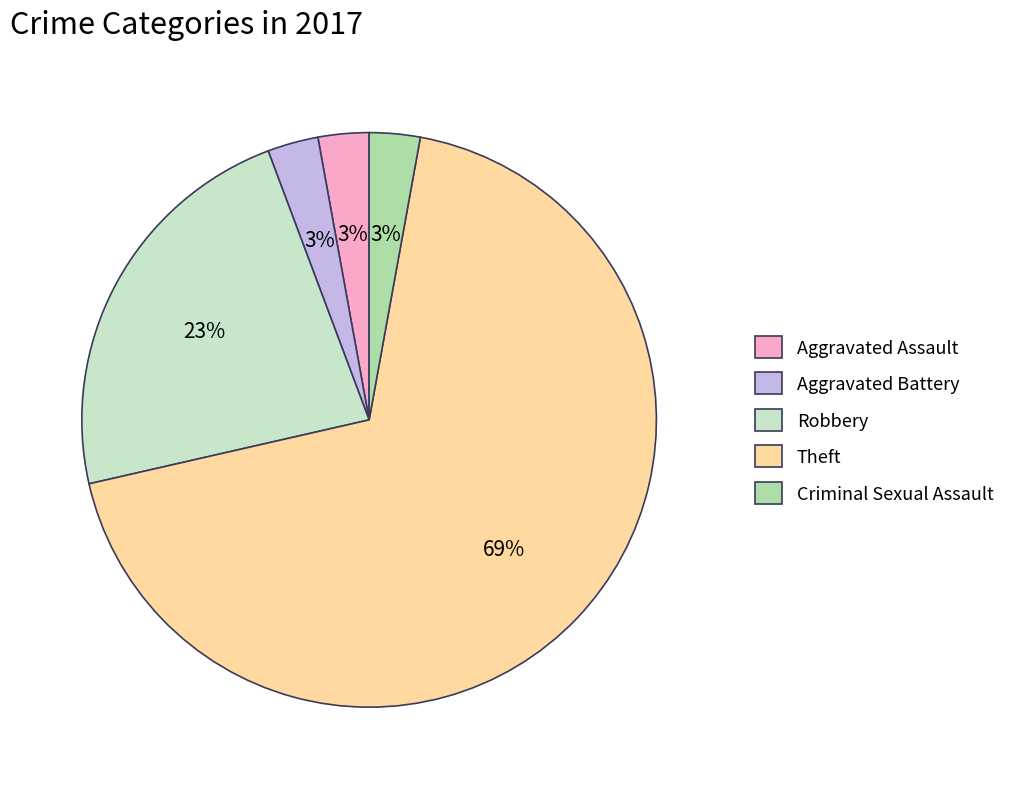

The Robbery slice represents 23% of the pie. True or false?

True